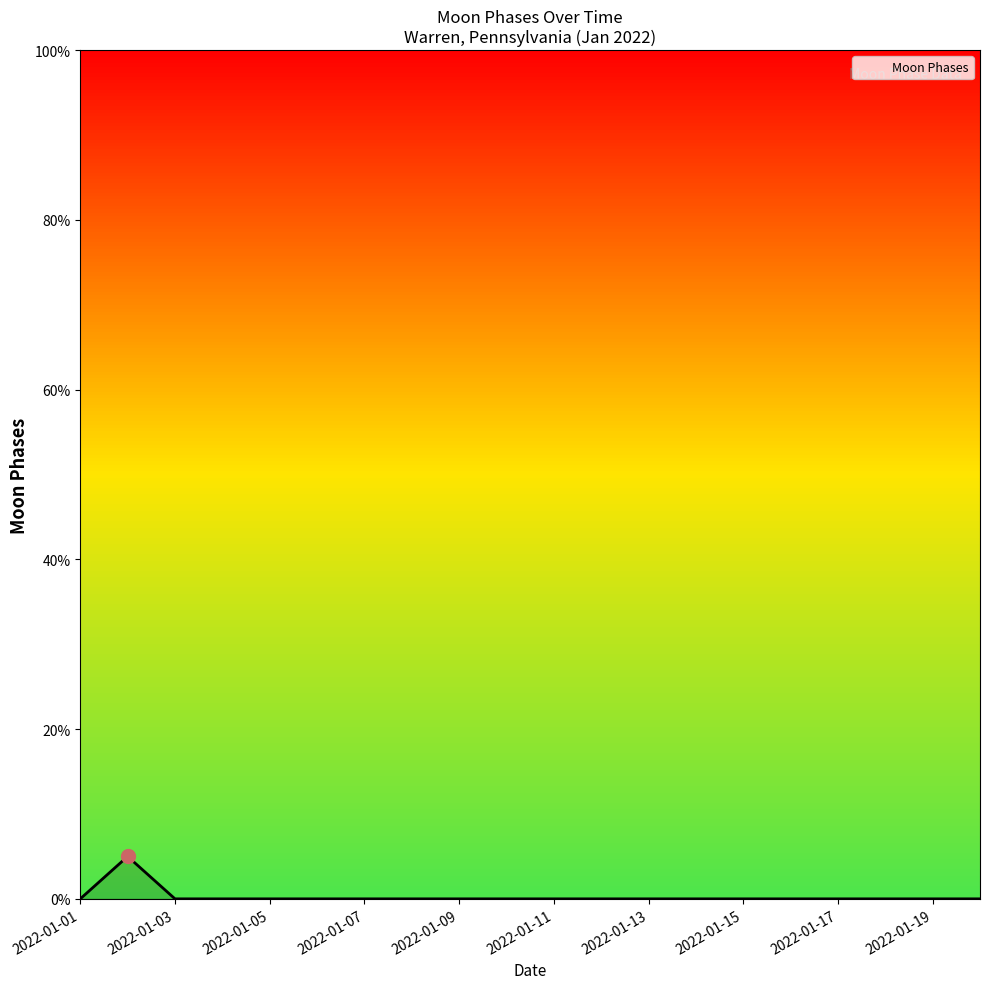

How many distinct data groups are displayed?

1